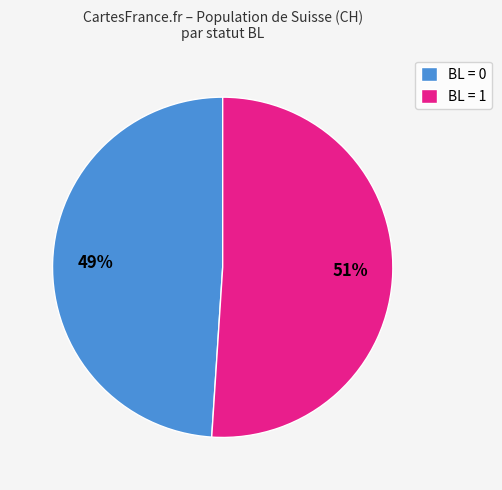

What is the ratio of the value at BL = 0 to the value at BL = 1?

1.0